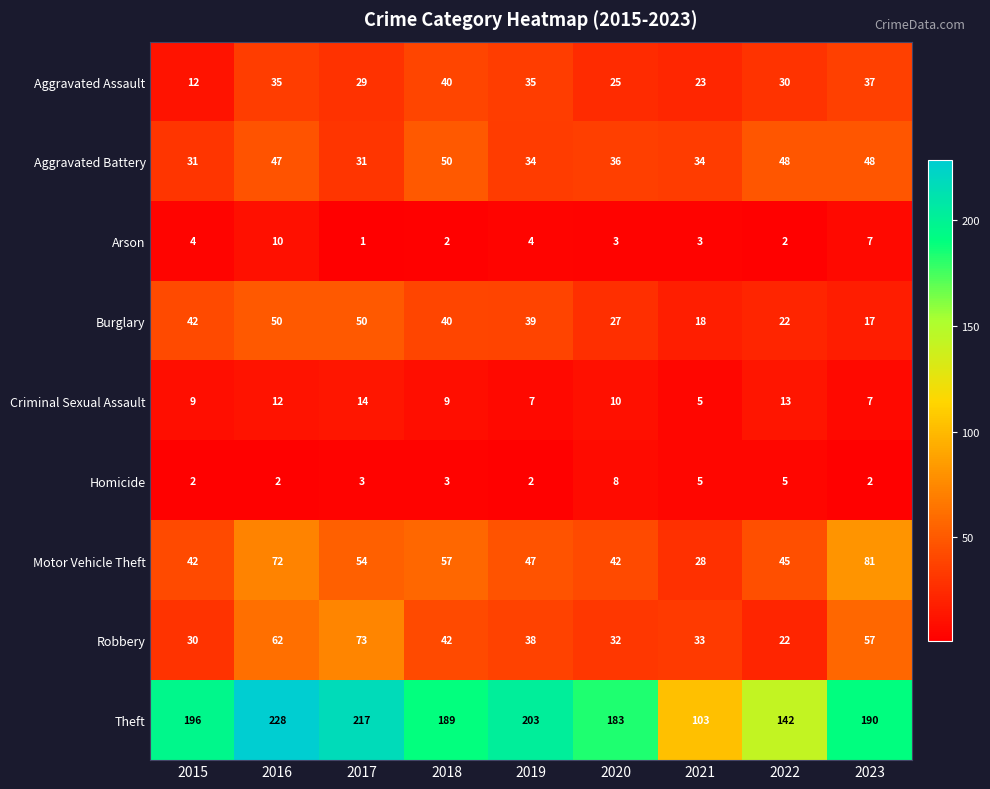

Which series changed the most between 2017 and 2023?

Burglary